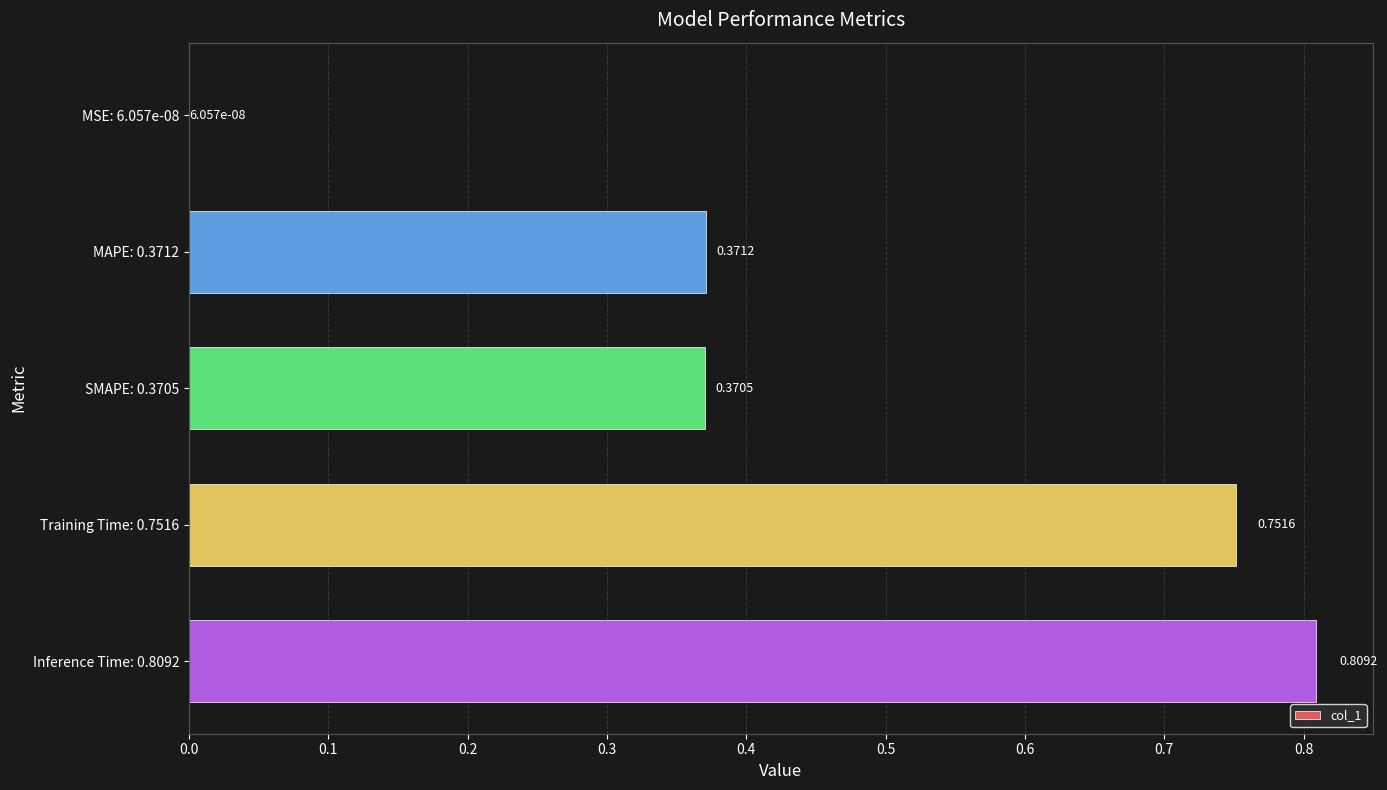

What is the change in value from MSE: 6.057e-08 to Inference Time: 0.8092?

+0.8